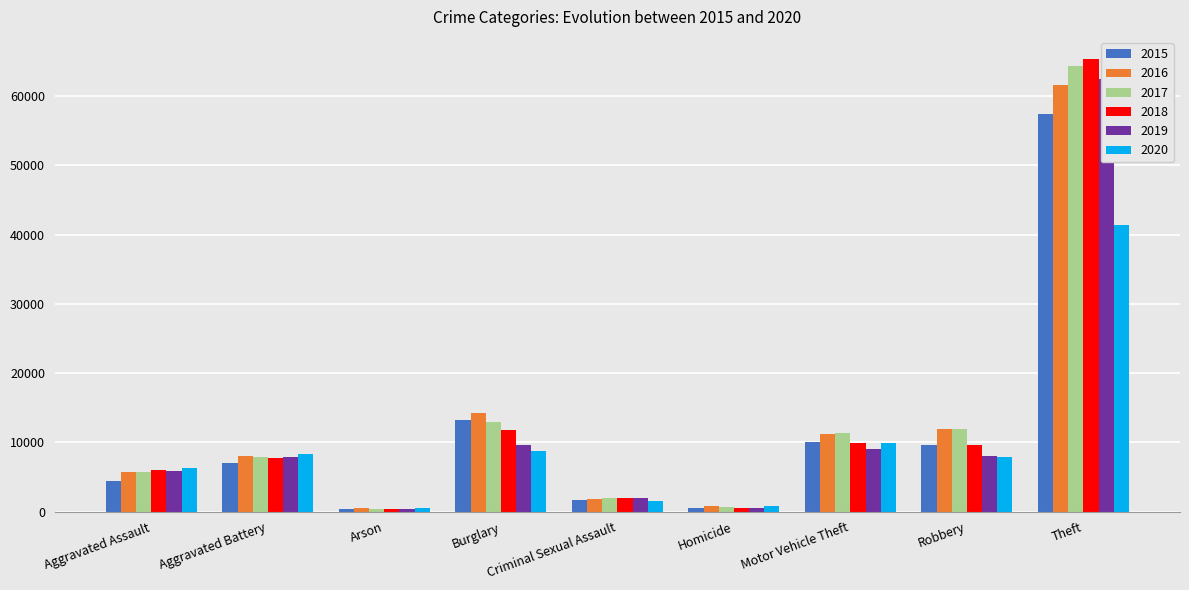

What is the total value across all series at Motor Vehicle Theft?

61655